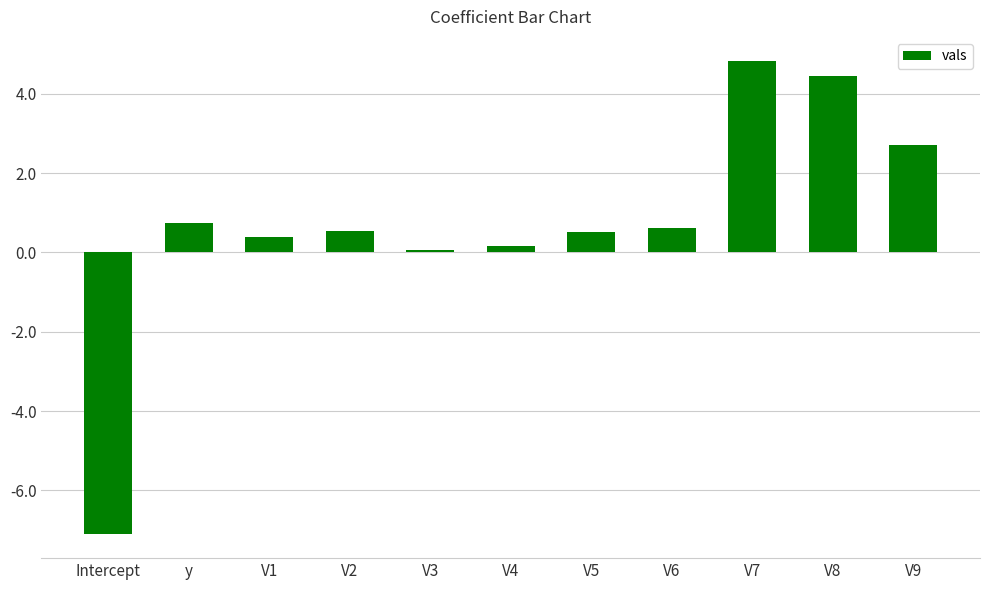

Between V8 and V7, which is larger?

V7